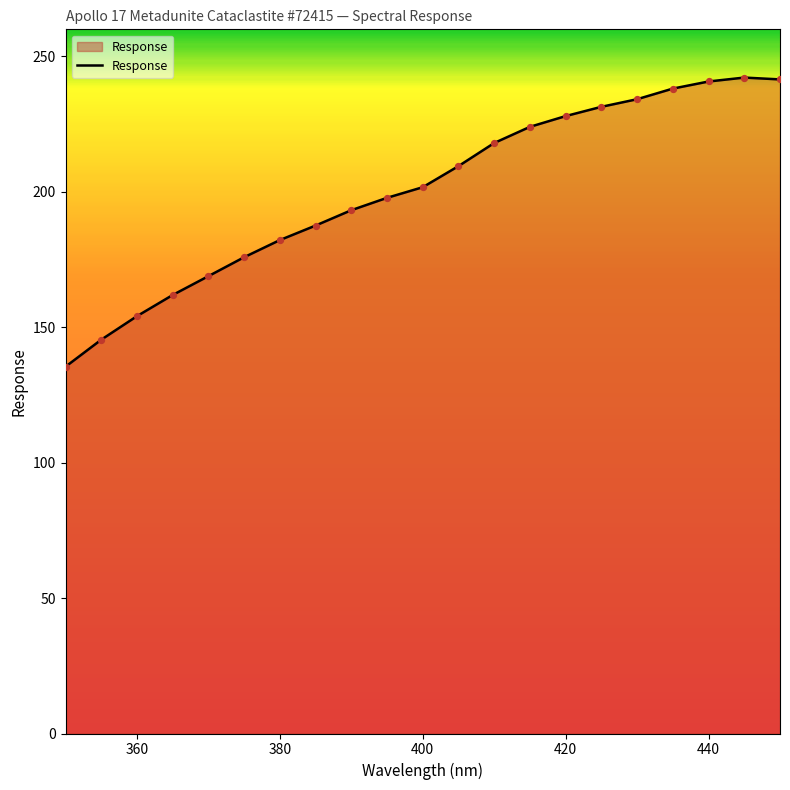

What is the minimum value shown in the chart?

135.4